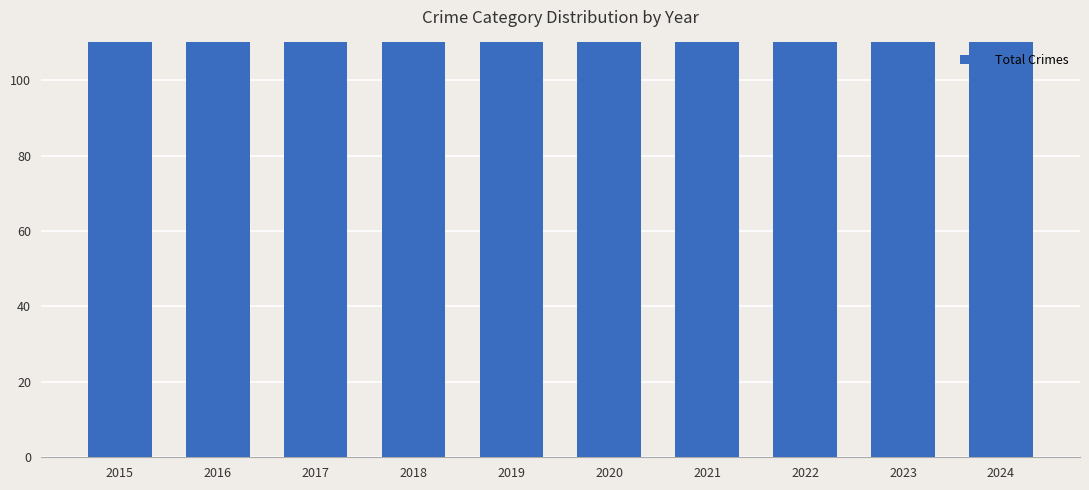

List the labels in order of value, largest first.

2016, 2017, 2018, 2021, 2022, 2024, 2015, 2019, 2023, 2020